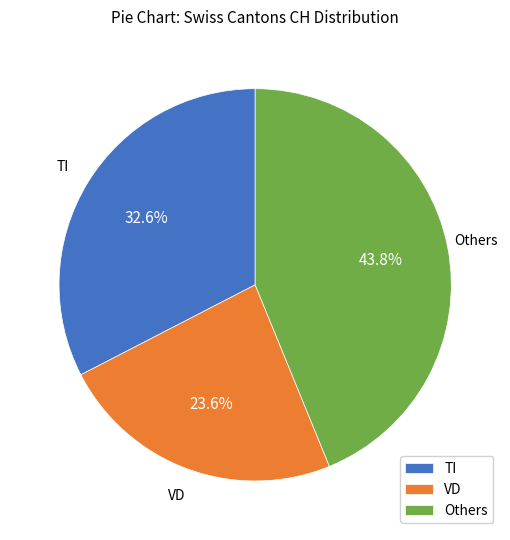

How much of the chart is everything except TI?

67.4%